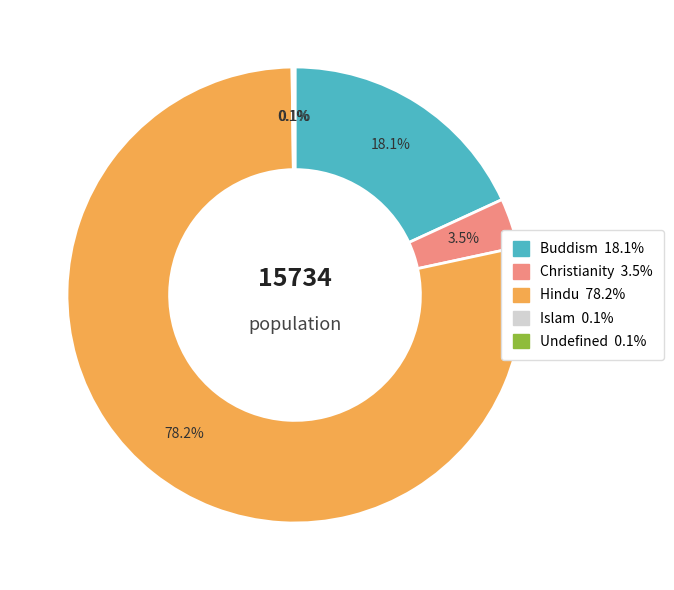

Is it true that Hindu is 64% of the pie?

False